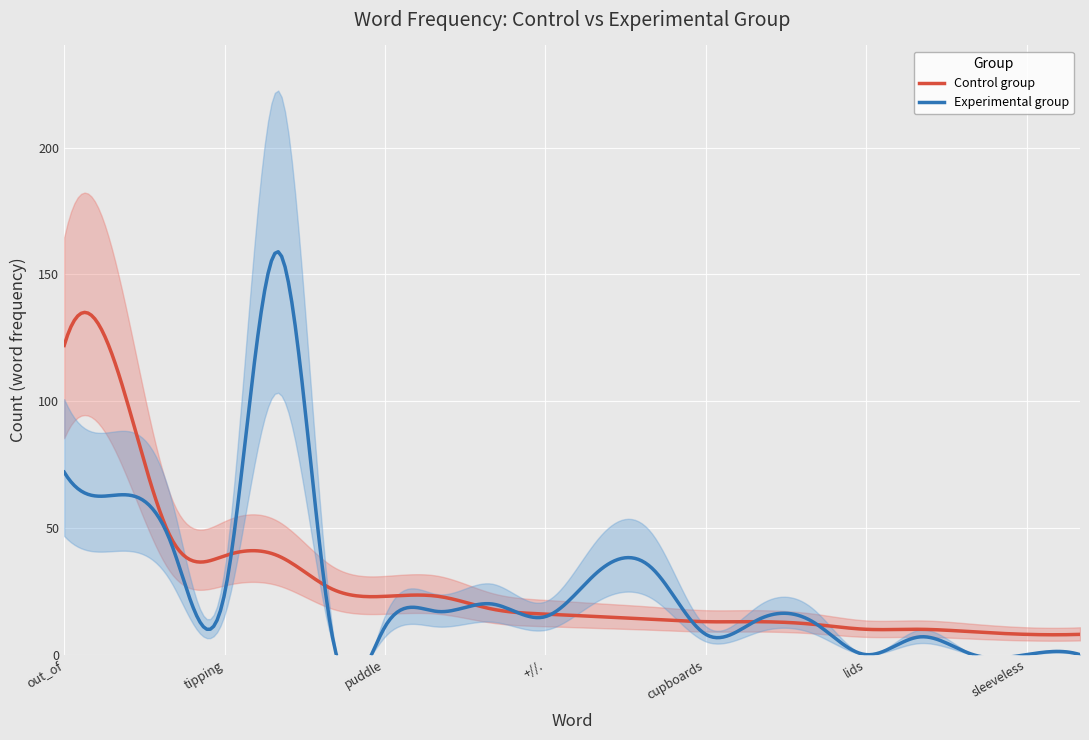

How many times do Experimental group and Control group cross each other?

8